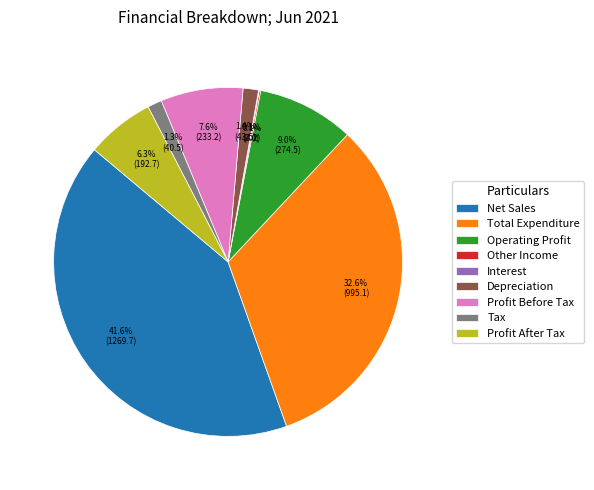

What percentage is the Operating Profit slice, to the nearest percent?

9%